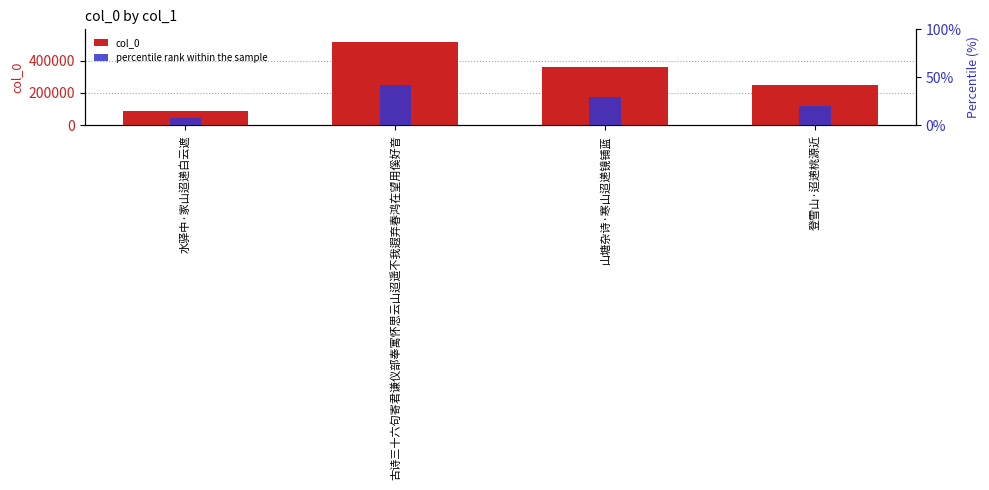

The value at 水驿中·家山迢递白云遮 is 132727. True or false?

False